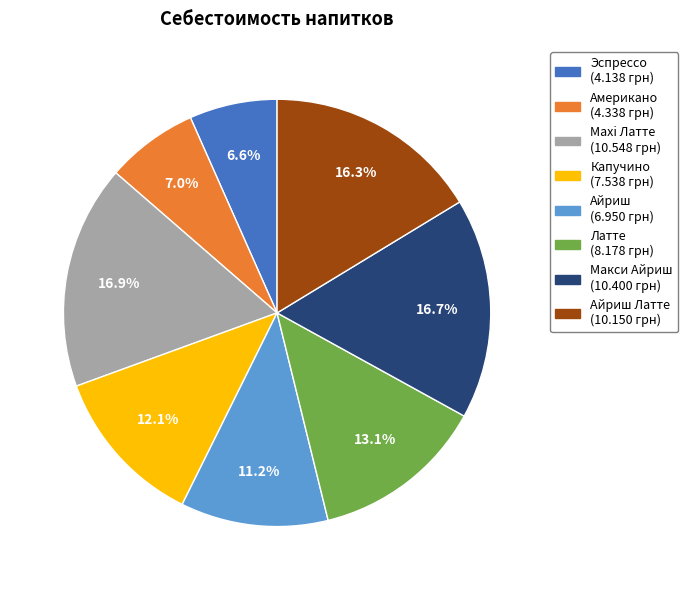

Is there any slice that represents more than half of the pie?

No